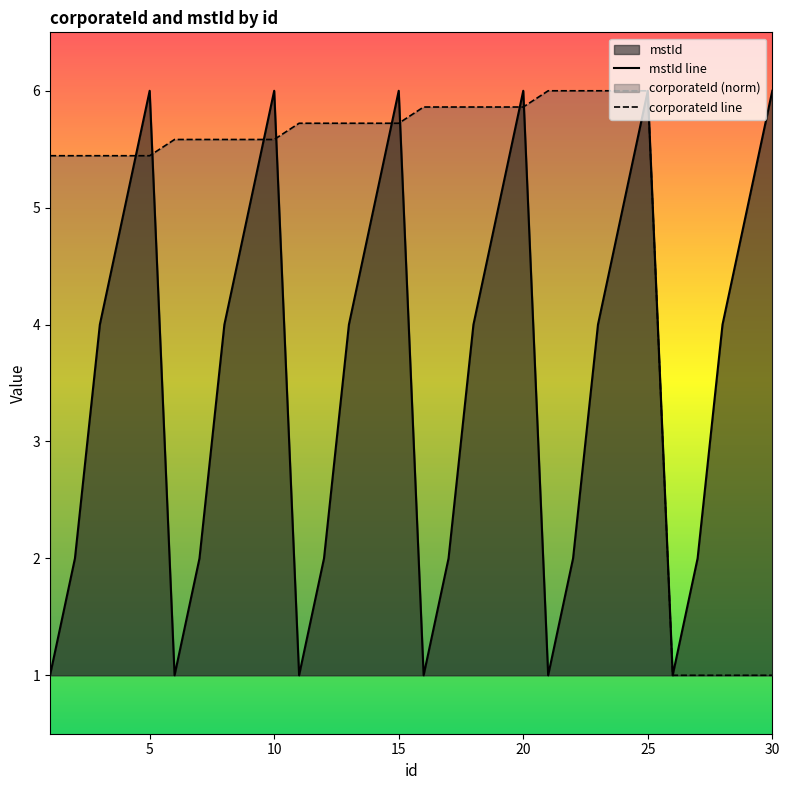

At 13, list the series in order from largest to smallest.

corporateId, mstId